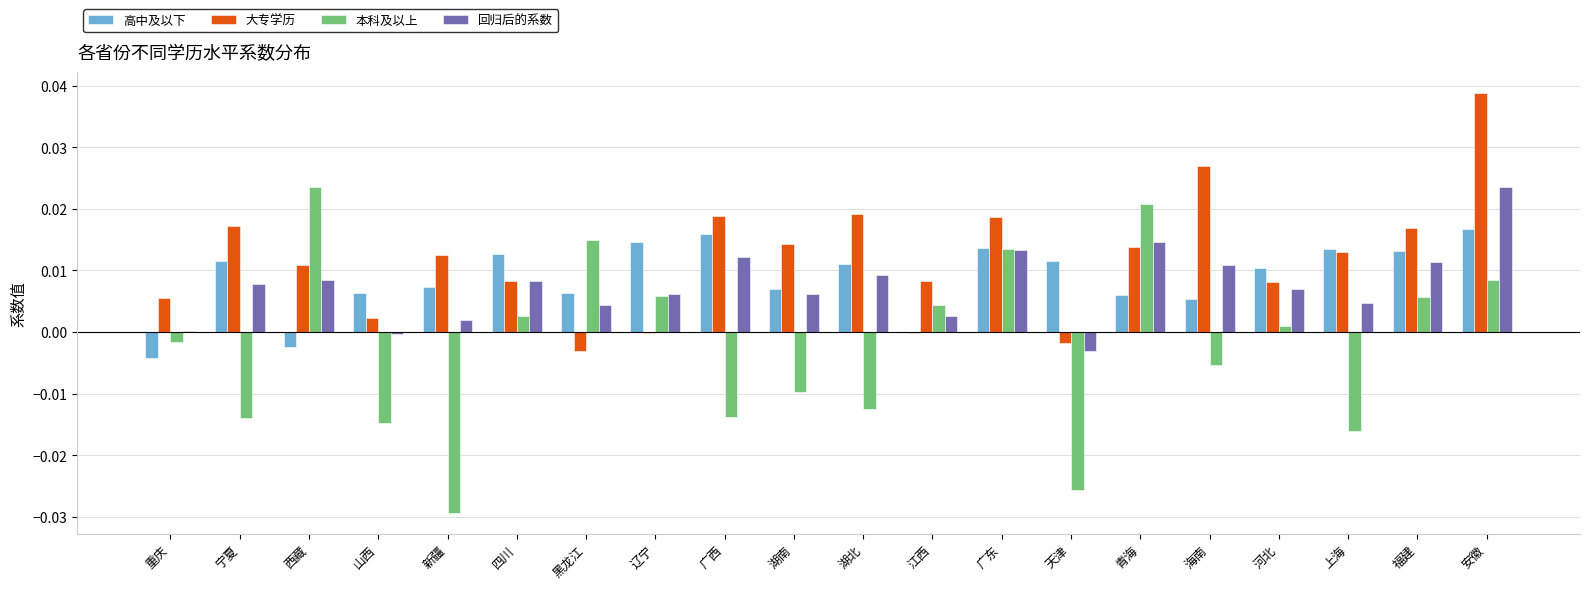

Is the value of 本科及以上 at 山西 greater than the value of 高中及以下 at 广东?

No